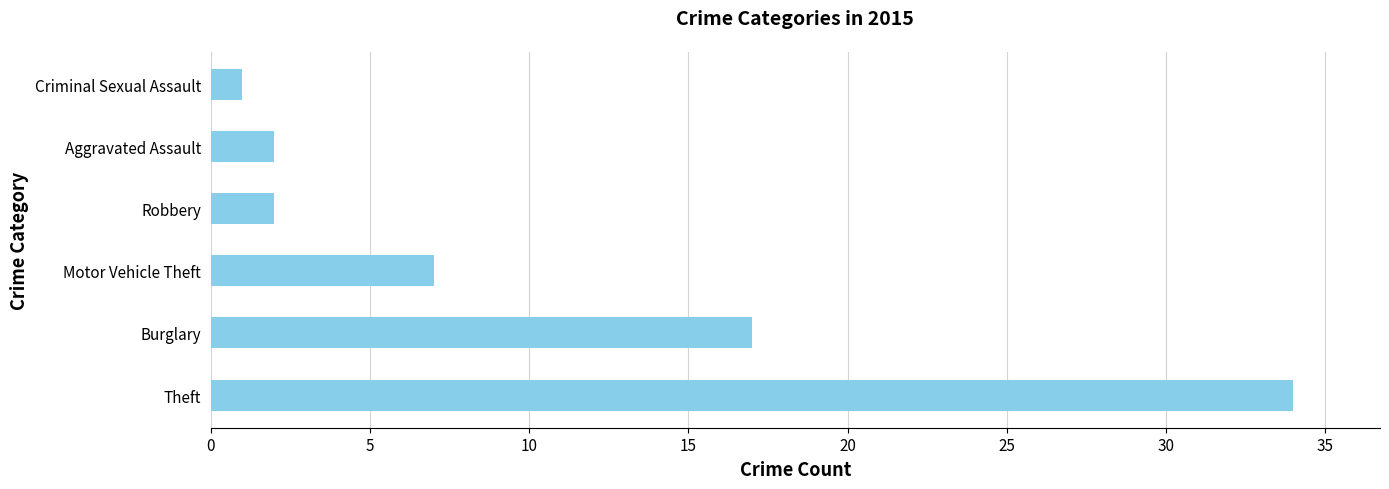

What is the difference between the maximum and second lowest values?

32